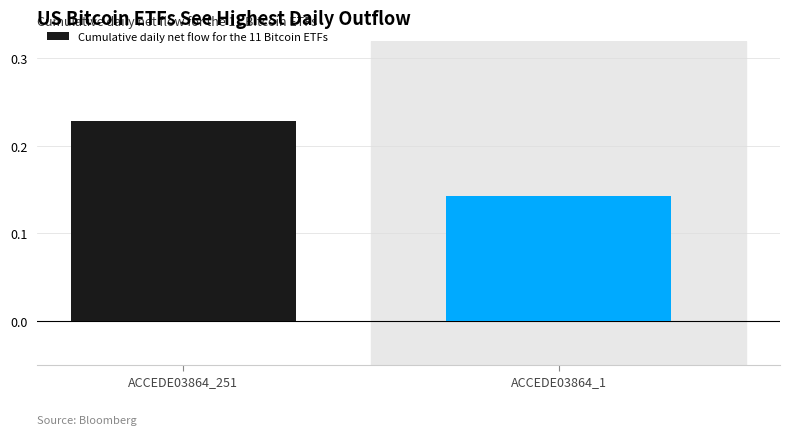

At which category does the chart reach its minimum across all series?

ACCEDE03864_1